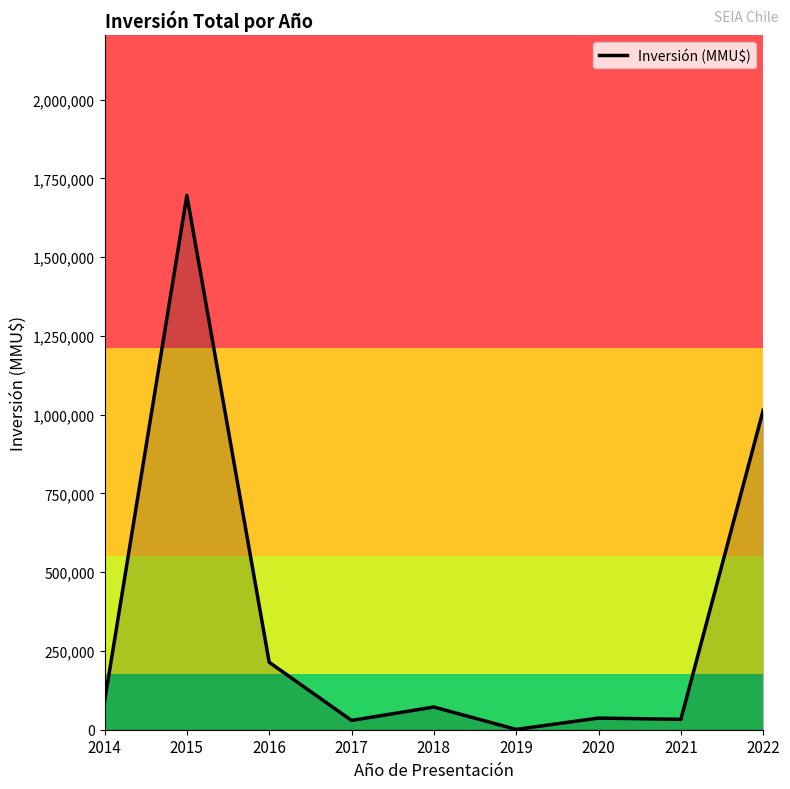

The value at 2016 is 214000. True or false?

True